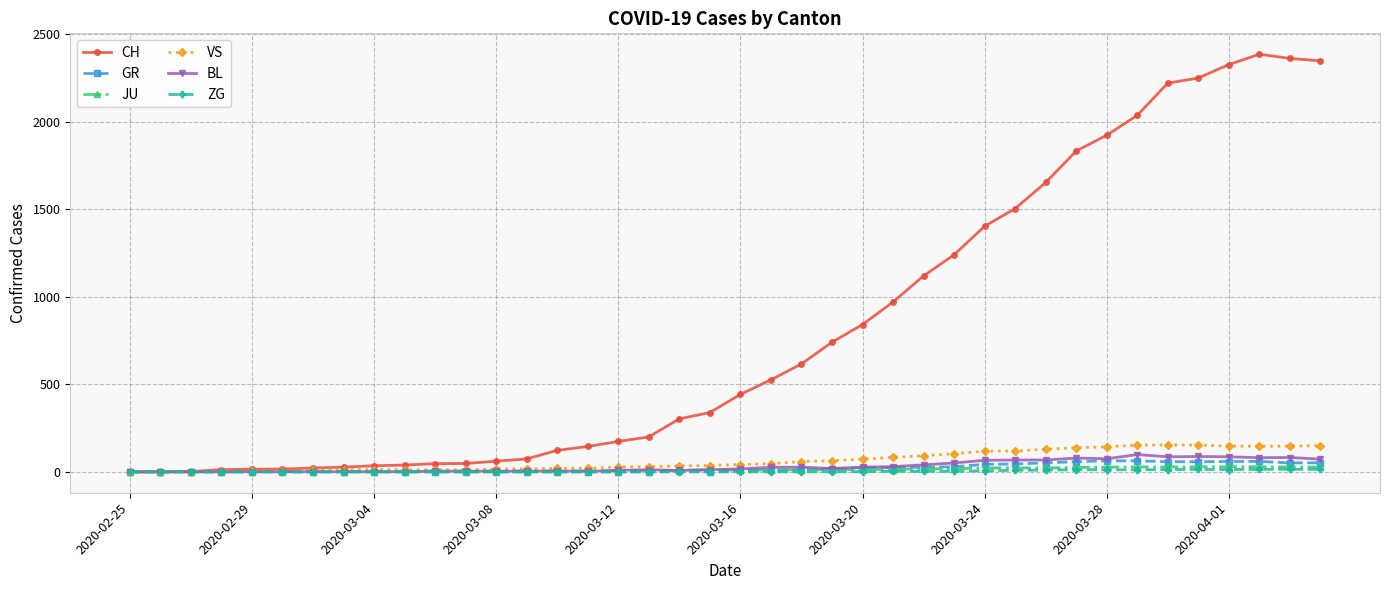

What is the highest value of the GR series?

63